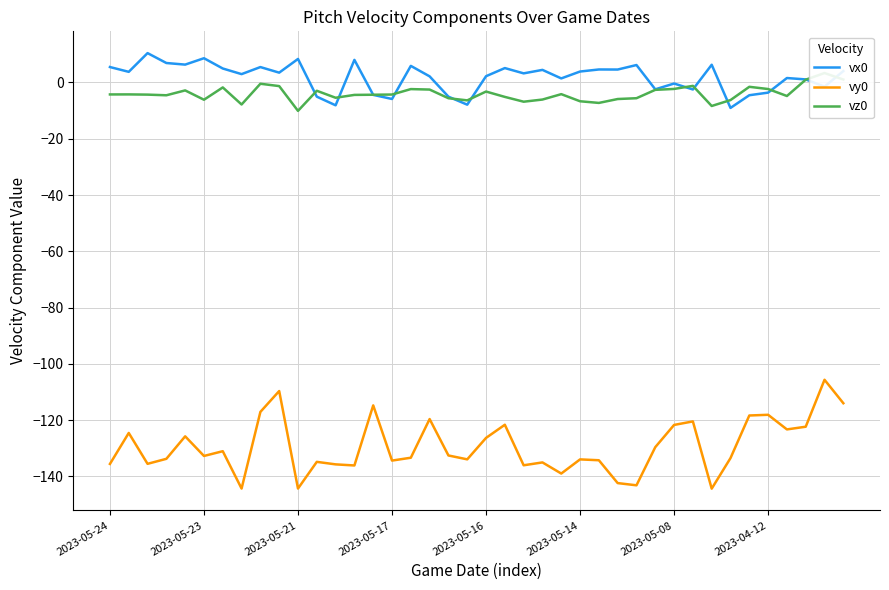

Reading right to left, what are all the values shown in this chart?

vx0: 4.0	-1.5	1.1	1.6	-3.6	-4.5	-9.0	6.3	-2.5	-0.4	-2.4	6.2	4.6	4.6	3.9	1.4	4.5	3.2	5.1	2.2	-7.9	-5.1	2.2	5.9	-5.9	-4.4	8.0	-8.1	-5.0	8.3	3.5	5.5	3.0	5.0	8.6	6.3	6.9	10.4	3.8	5.5
vy0: -114.0	-105.6	-122.3	-123.3	-118.1	-118.3	-133.5	-144.3	-120.4	-121.7	-129.6	-143.1	-142.4	-134.2	-133.9	-139.0	-135.0	-136.0	-121.6	-126.3	-133.9	-132.5	-119.6	-133.3	-134.4	-114.7	-136.1	-135.7	-134.8	-144.3	-109.6	-117.1	-144.3	-131.0	-132.7	-125.7	-133.7	-135.5	-124.5	-135.5
vz0: 1.0	3.3	1.0	-4.8	-2.3	-1.5	-6.3	-8.4	-1.2	-2.3	-2.6	-5.6	-5.9	-7.3	-6.7	-4.2	-6.1	-6.8	-5.1	-3.2	-6.4	-5.6	-2.5	-2.4	-4.3	-4.4	-4.4	-5.4	-3.0	-10.1	-1.3	-0.5	-7.8	-1.8	-6.1	-2.8	-4.6	-4.3	-4.2	-4.3